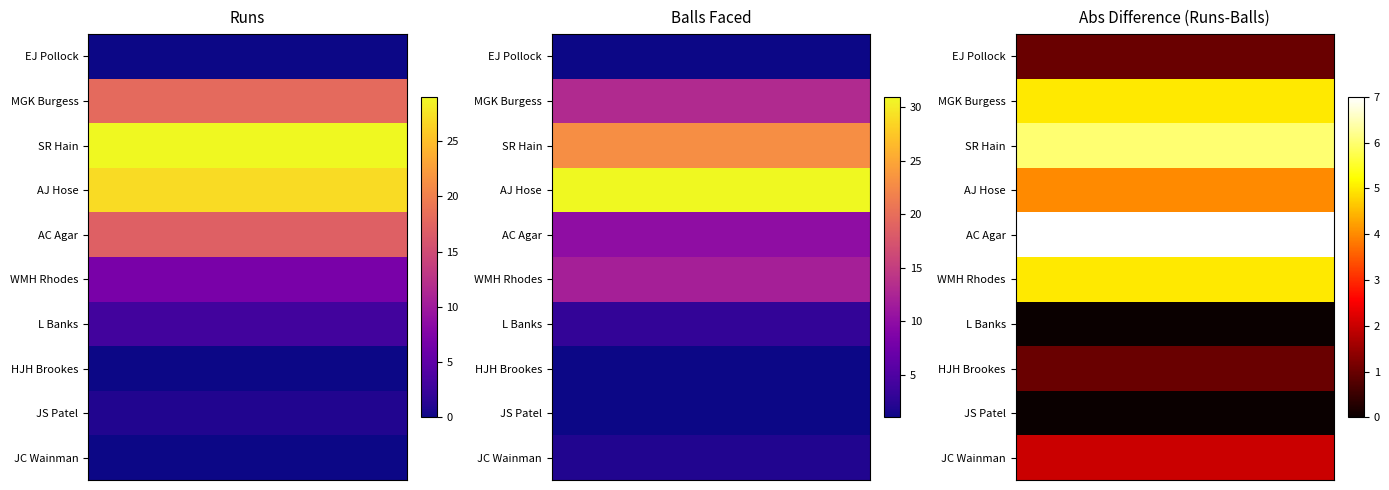

What is the difference between the SR Hain values at AJ Hose and SR Hain?

4